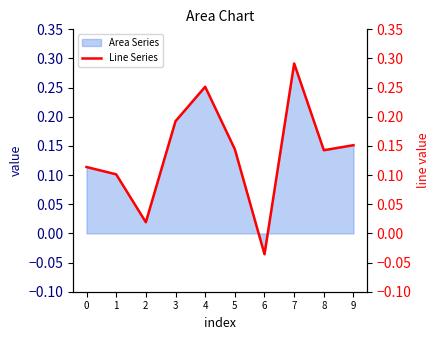

Rank the categories by value from lowest to highest.

6, 2, 1, 0, 8, 5, 9, 3, 4, 7